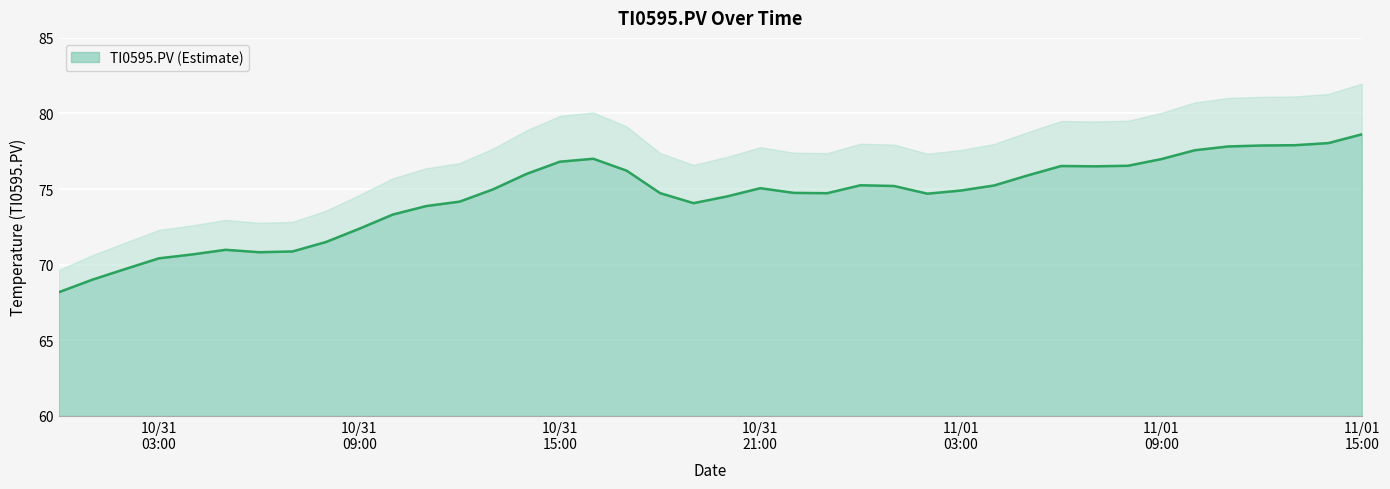

Is it true that the value at 10/31/2017 17:00 is 76.2?

True